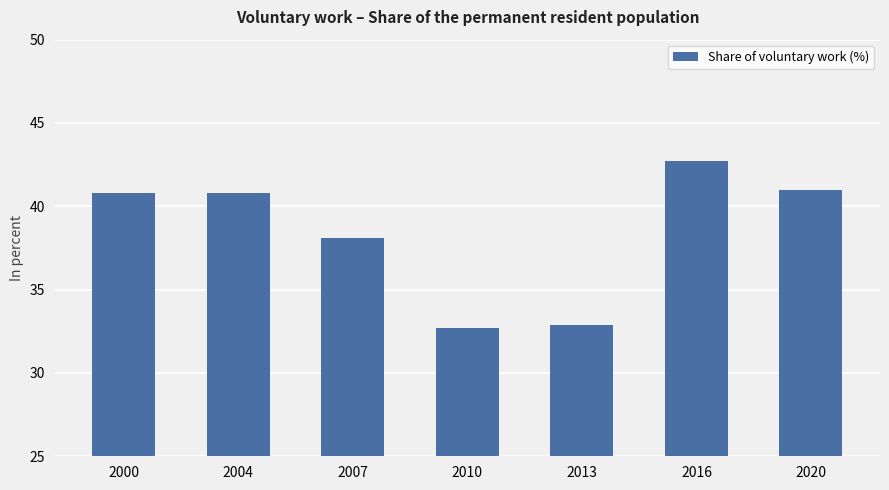

What is the maximum value shown in the chart?

42.7